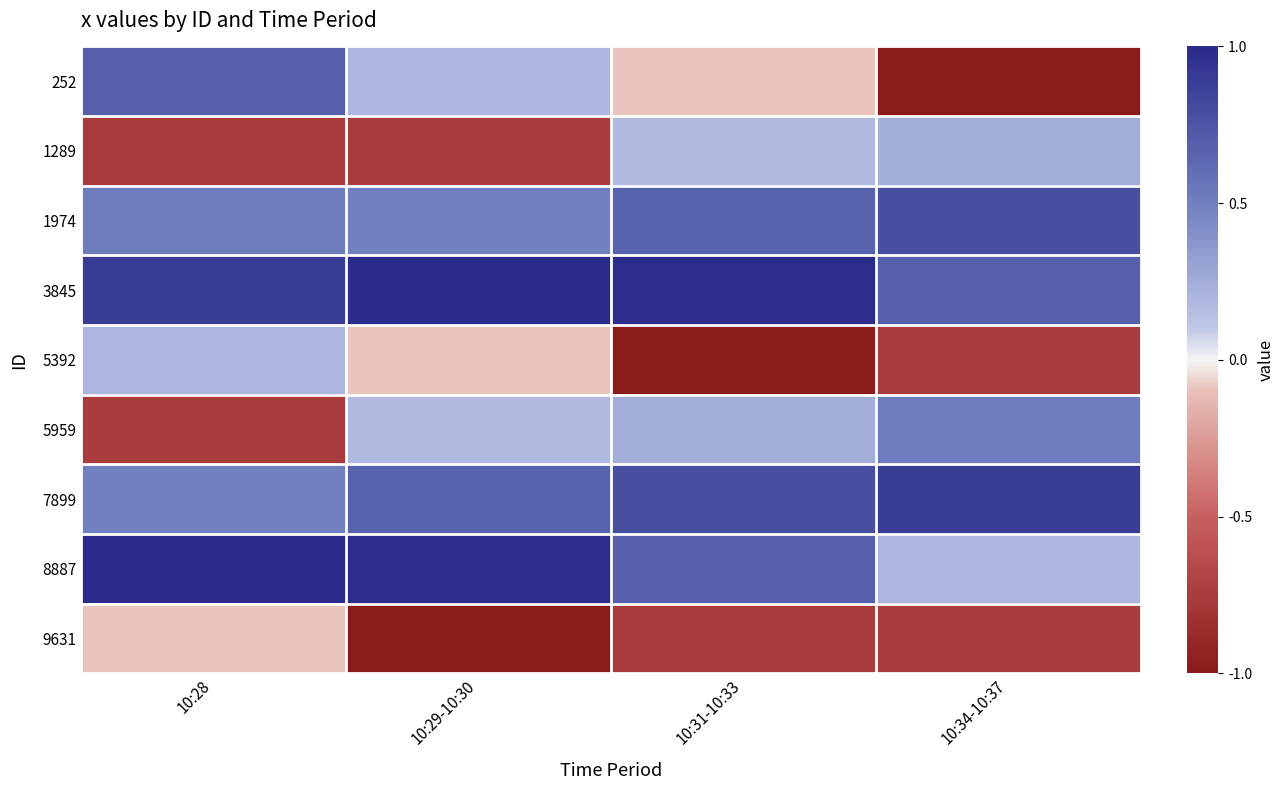

Which has a higher value, 10:29-10:30 or 10:31-10:33?

10:29-10:30